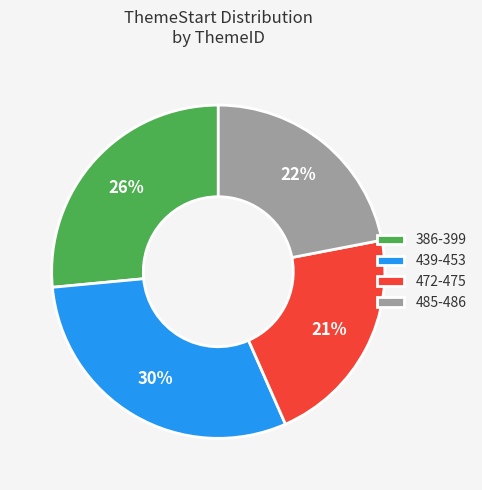

How many slices are in this pie chart?

4